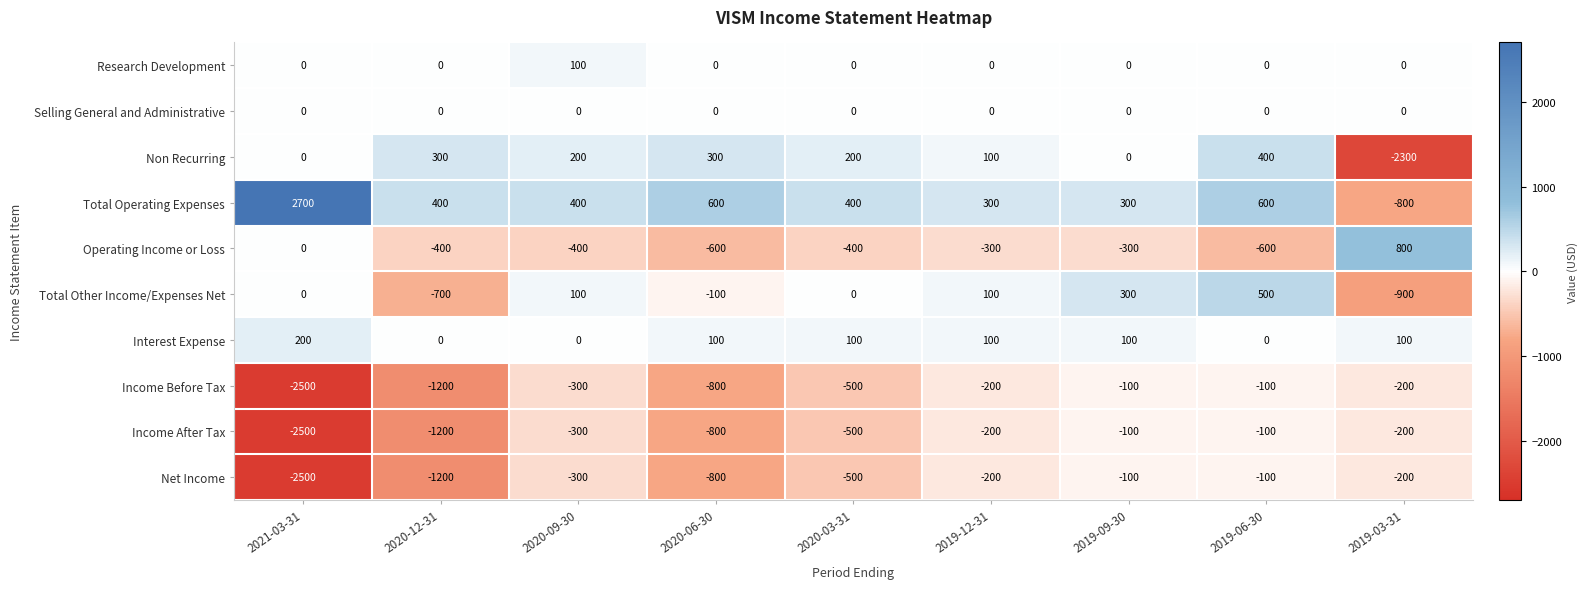

What is the smallest value displayed?

-2500